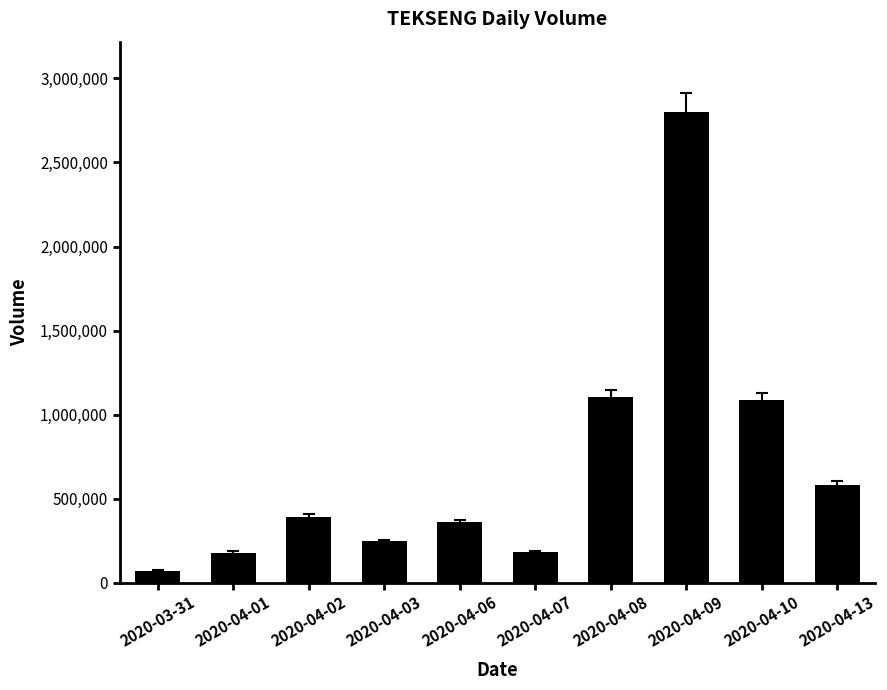

The value at 2020-04-03 is 64602. True or false?

False